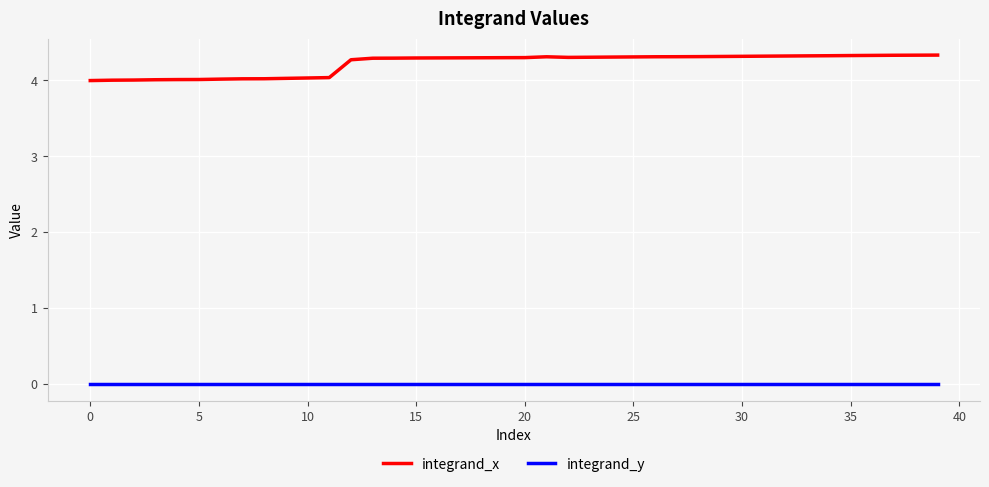

What is the greatest value displayed?

4.3